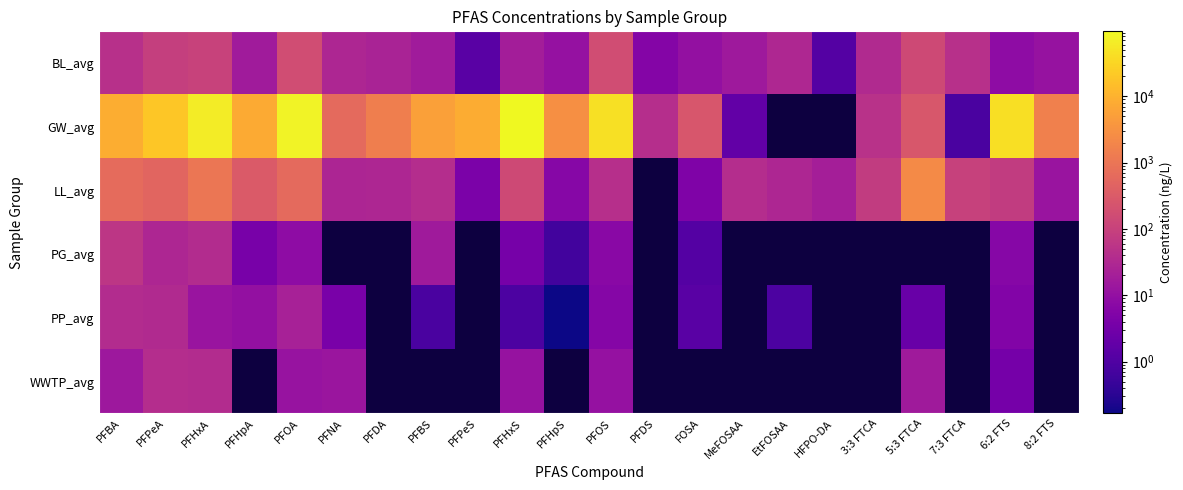

How many values in GW_avg are above zero?

20